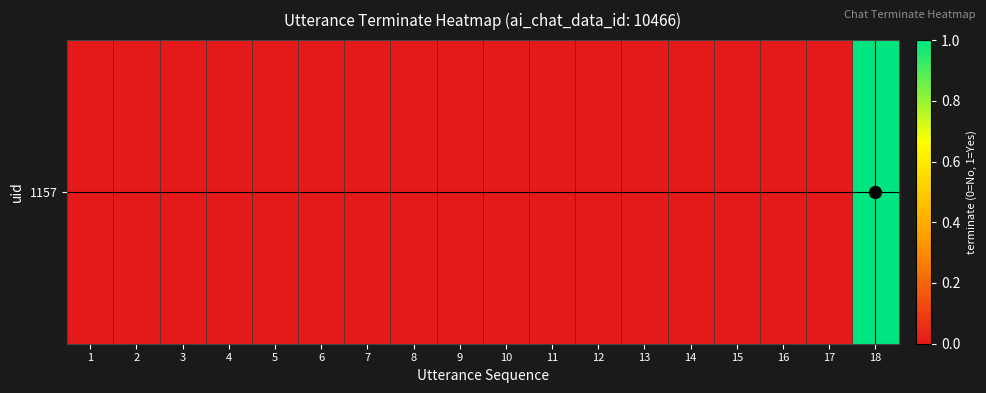

What is the maximum value shown in the chart?

1